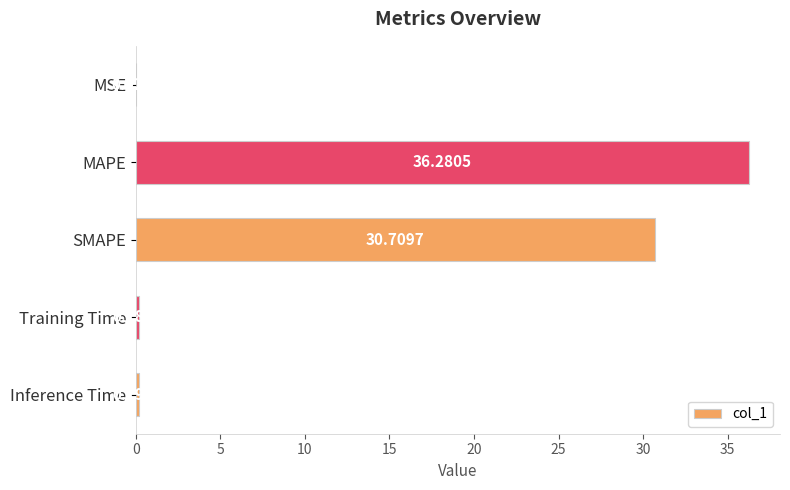

What is the sum of the values at MAPE and SMAPE?

67.0